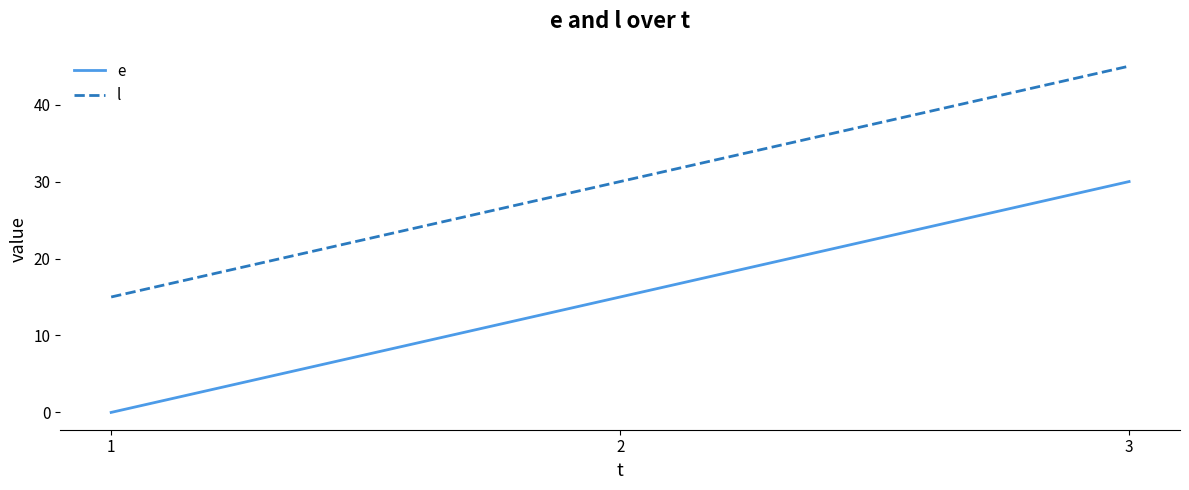

The value of l at 2 is 11. True or false?

False